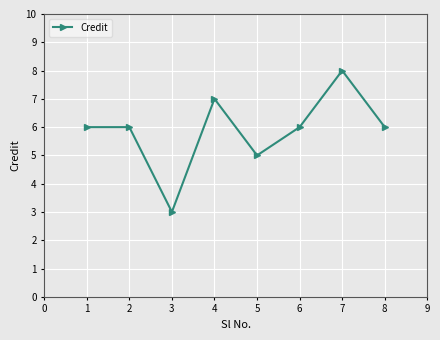

Approximately how many times larger is the value at 1 compared to 3?

2.0